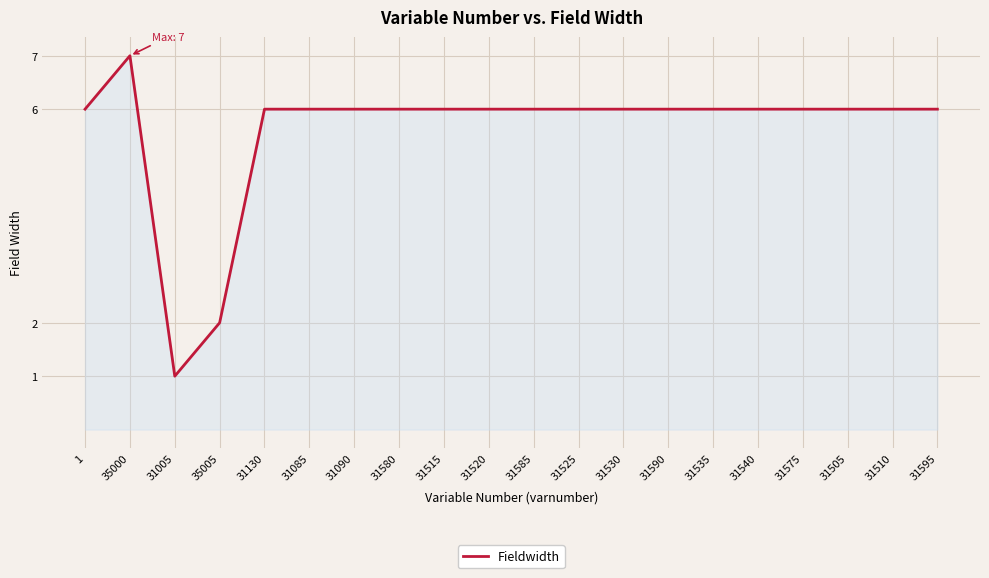

Reading left to right, extract all data points from this chart.

6	7	1	2	6	6	6	6	6	6	6	6	6	6	6	6	6	6	6	6